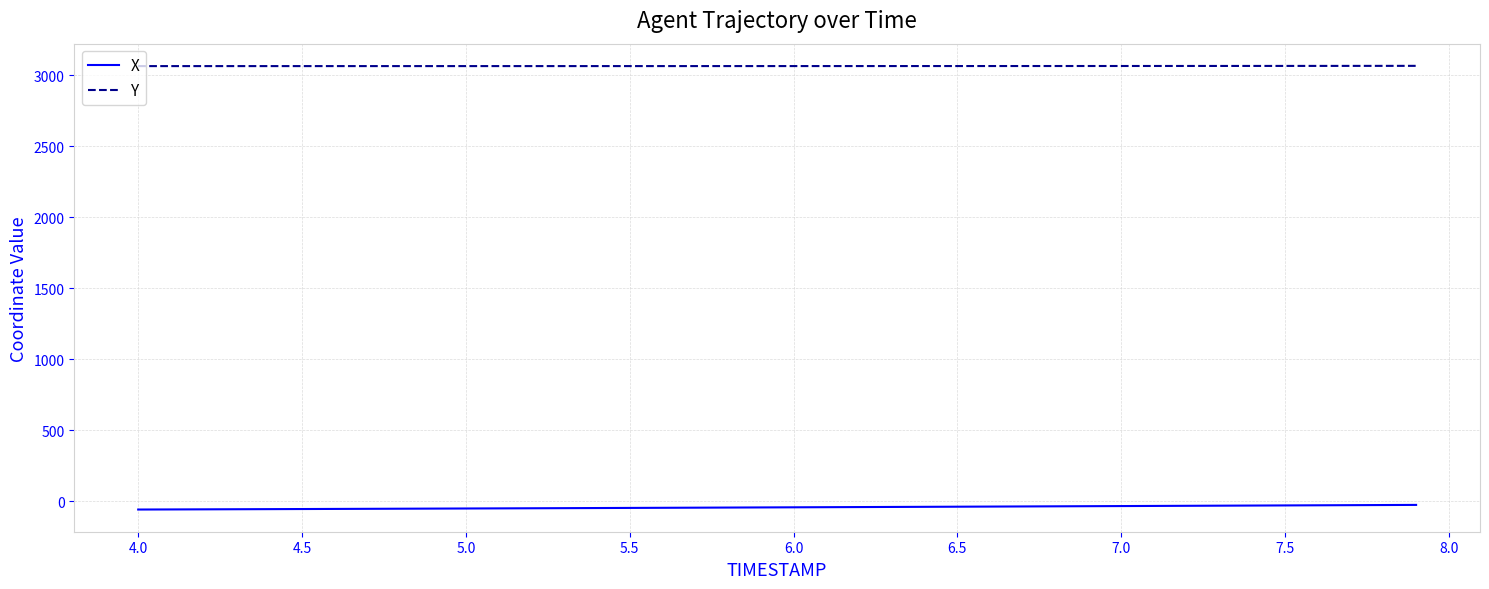

Which series has the largest total across all categories?

Y